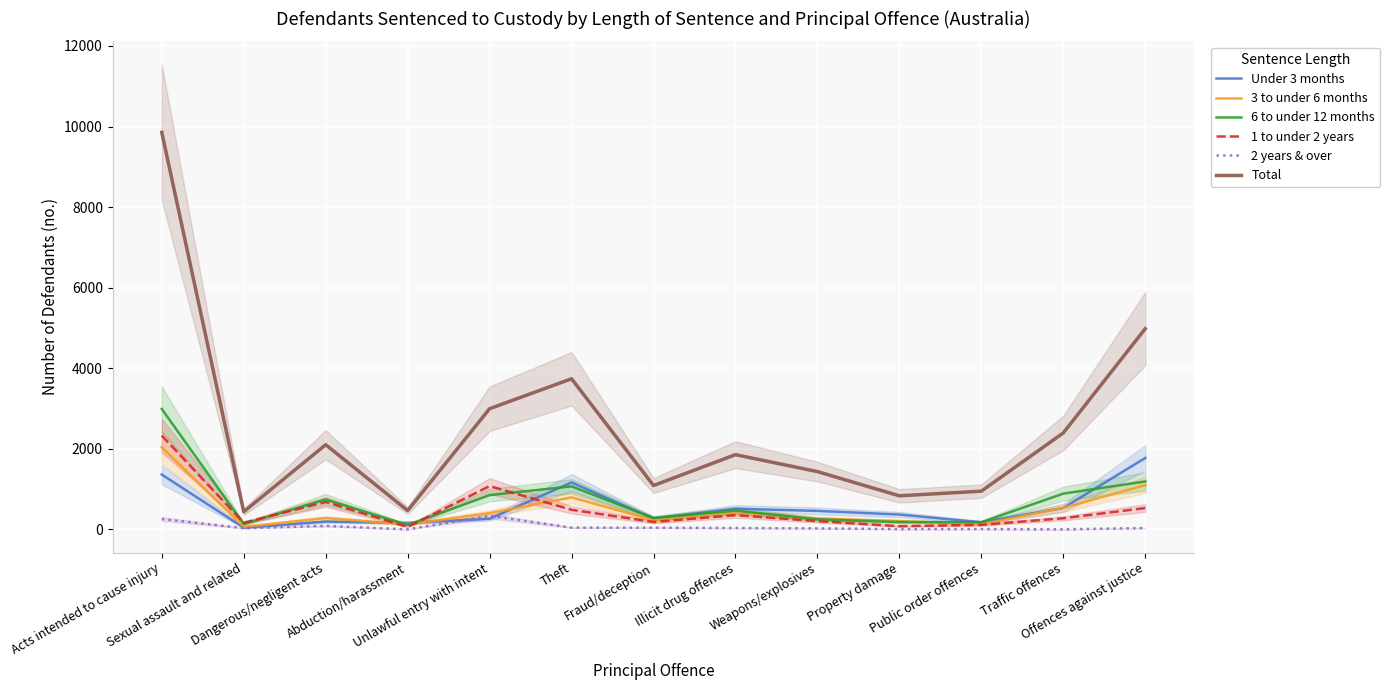

Where does the 1 to under 2 years series first go above 277?

Acts intended to cause injury